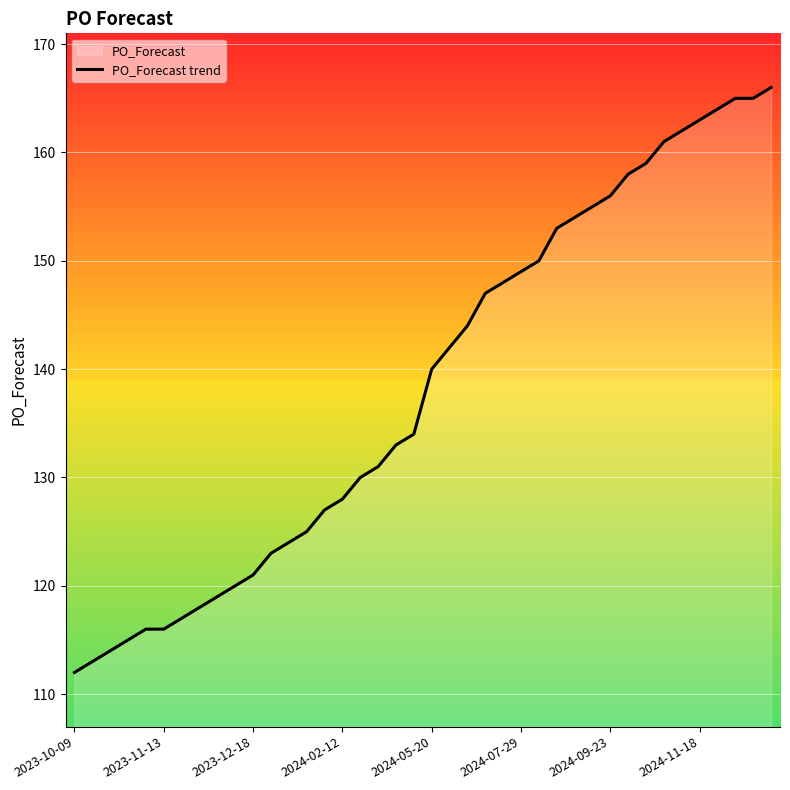

At which label is the value closest to 139?

2024-05-20